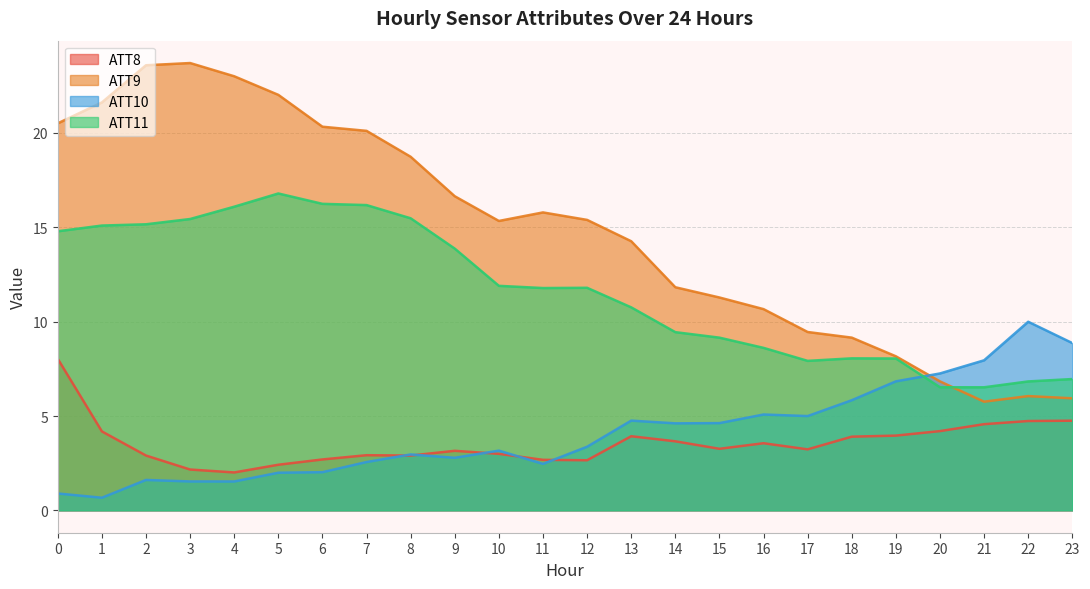

What is the smallest value displayed?

0.7